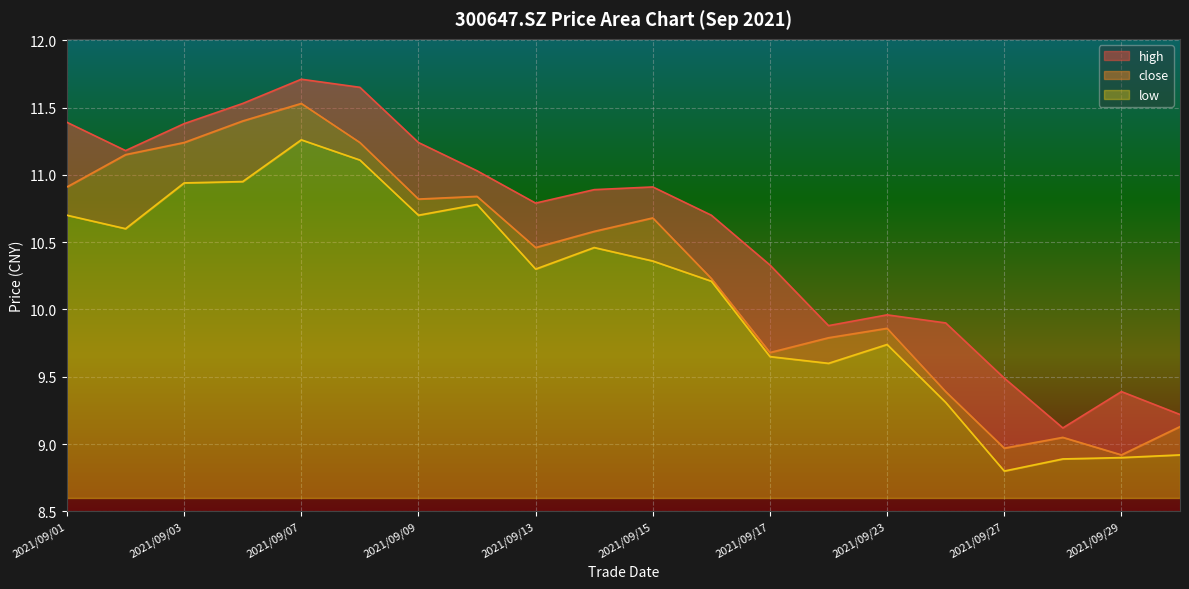

Where is the first local maximum for close?

2021/09/07